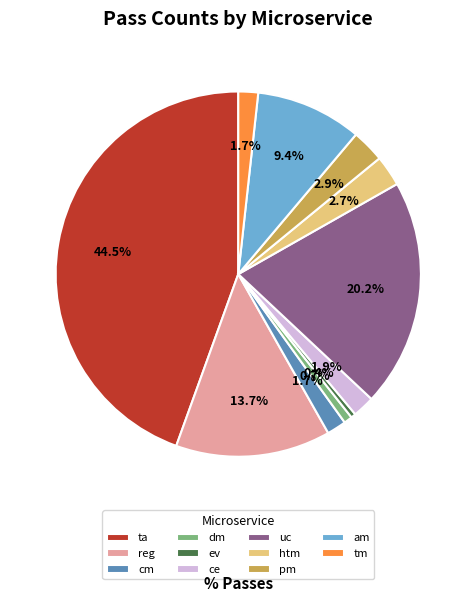

Combined, do htm and ta account for over 50%?

No